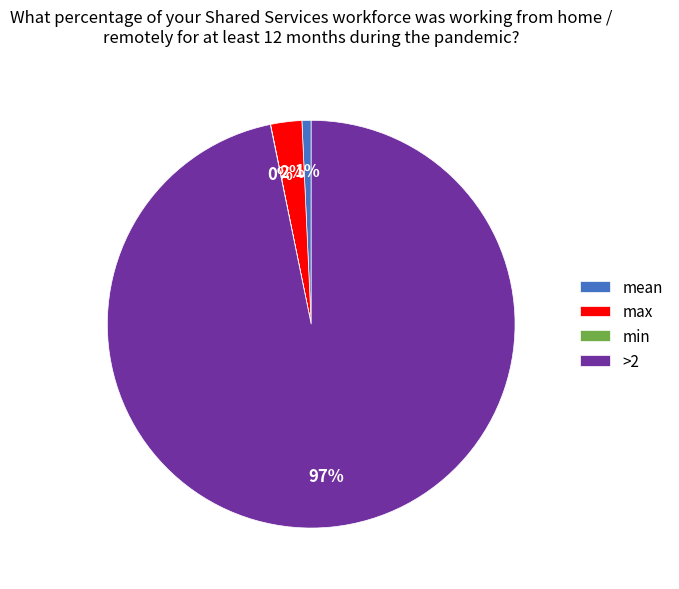

Which slice is the largest?

>2